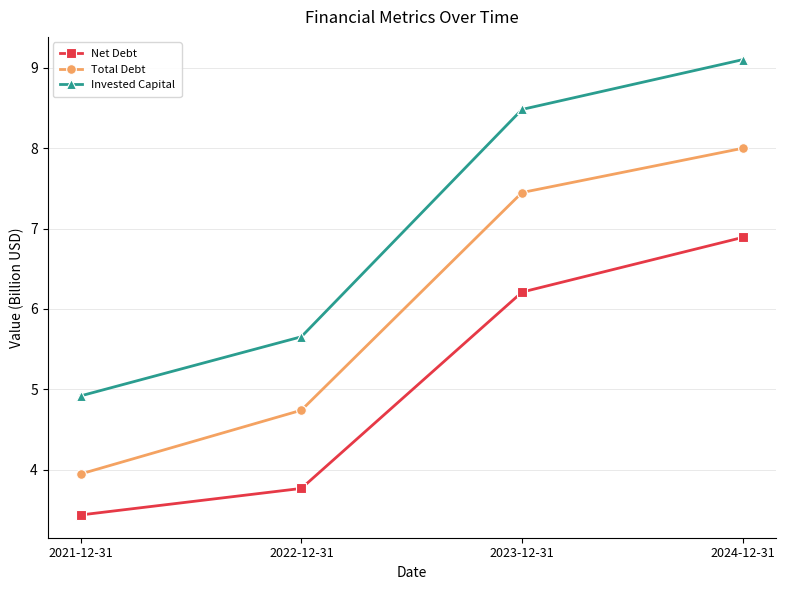

At which category is the sum across all series the highest?

2024-12-31